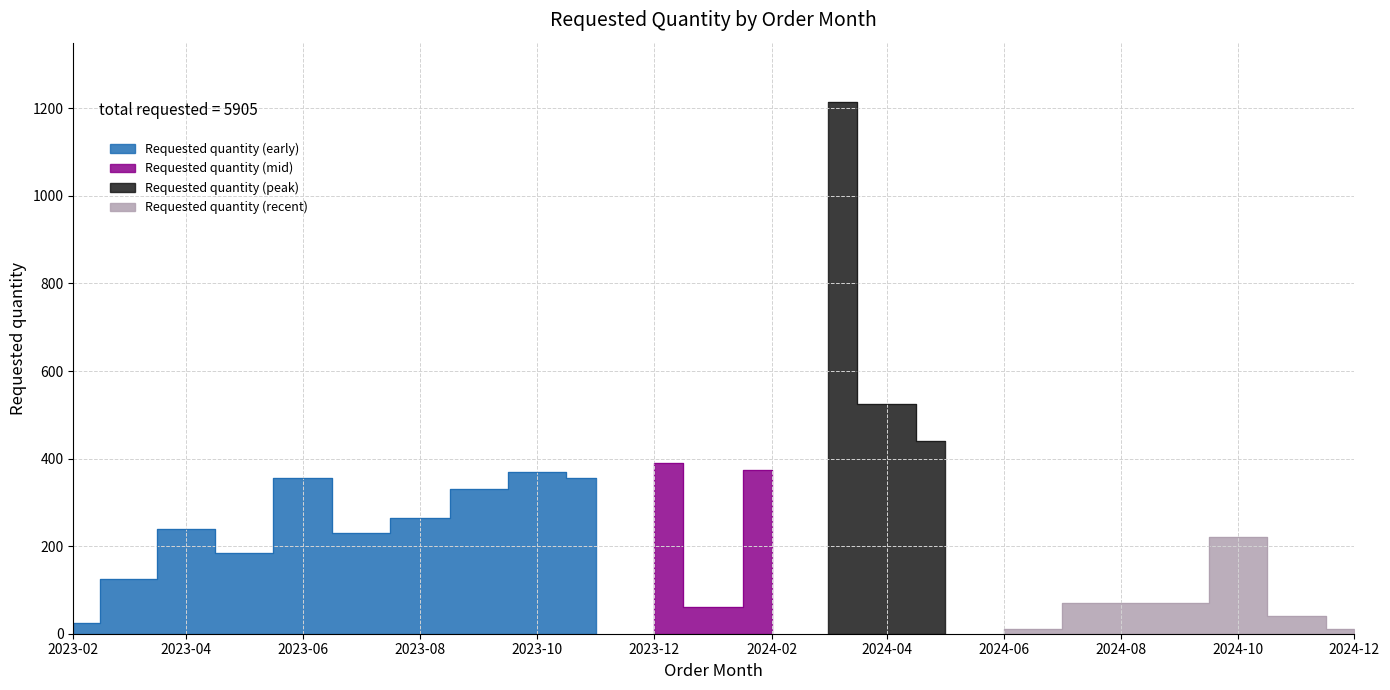

The value at 2024-05 is 440. True or false?

True